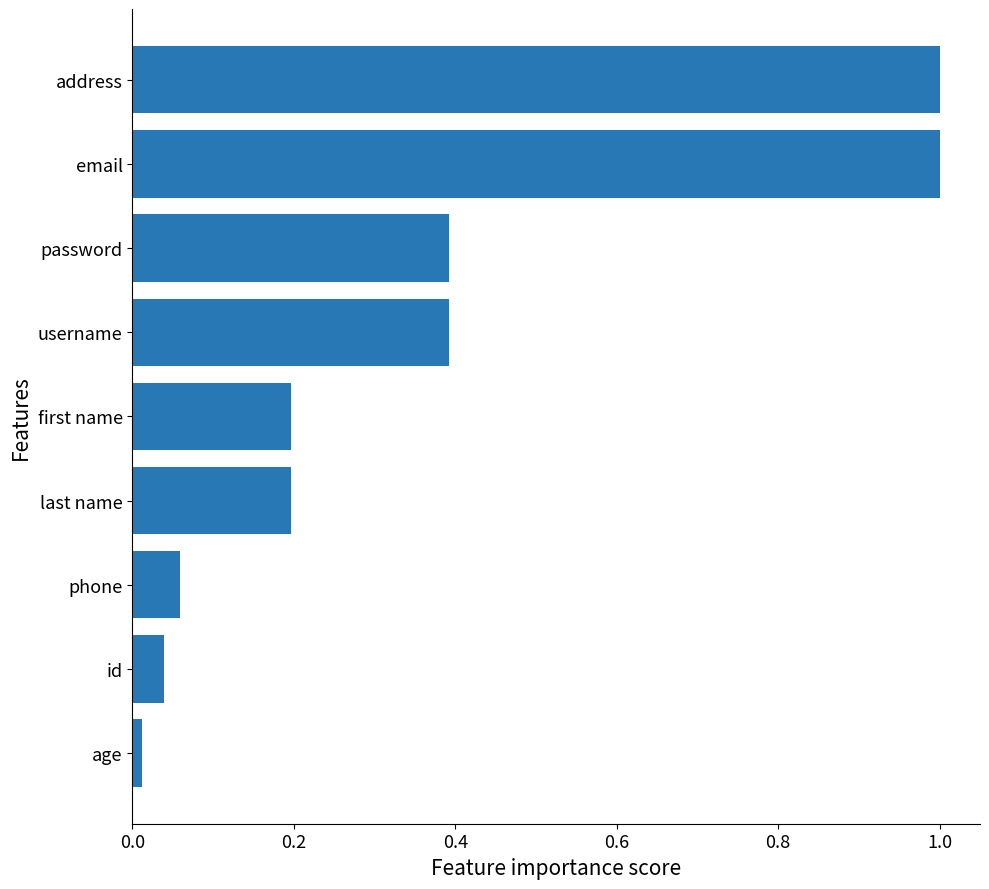

Which category has the lowest value across all series?

age